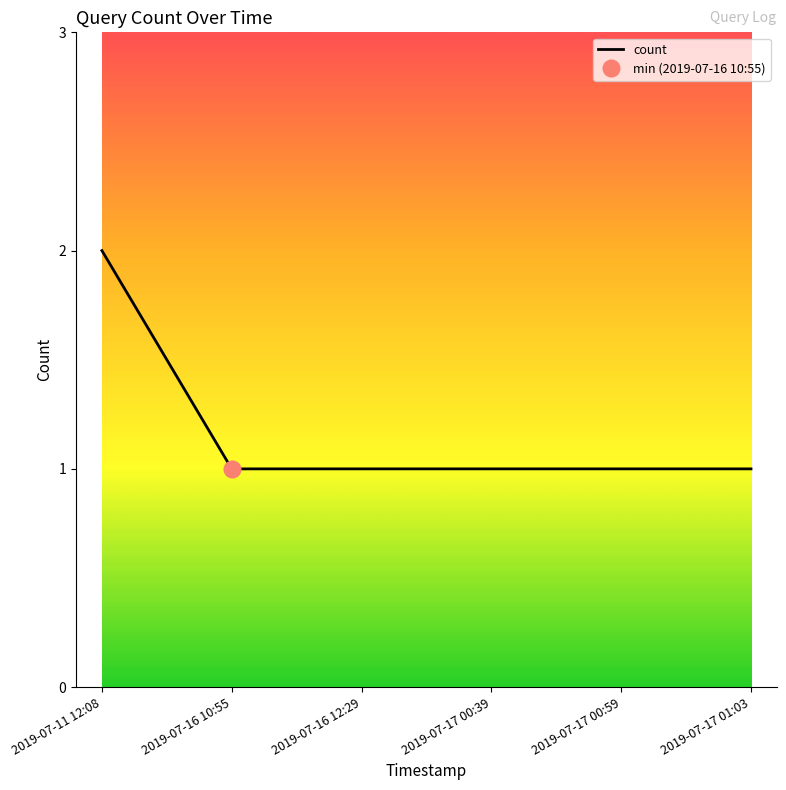

What is the greatest value displayed?

2